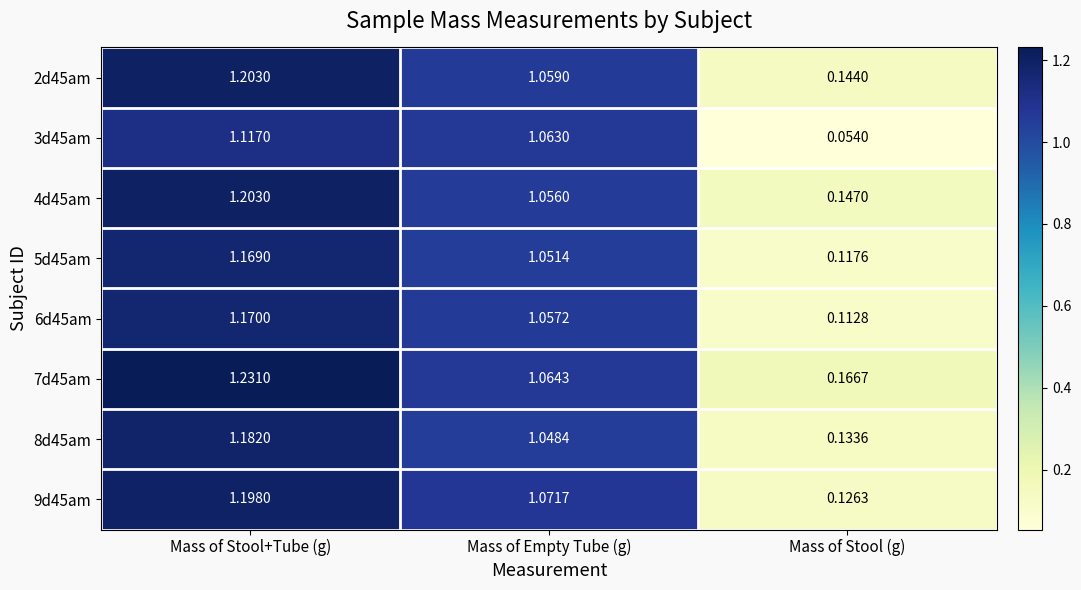

Which label corresponds to the largest value in the chart?

Mass of Stool+Tube (g)